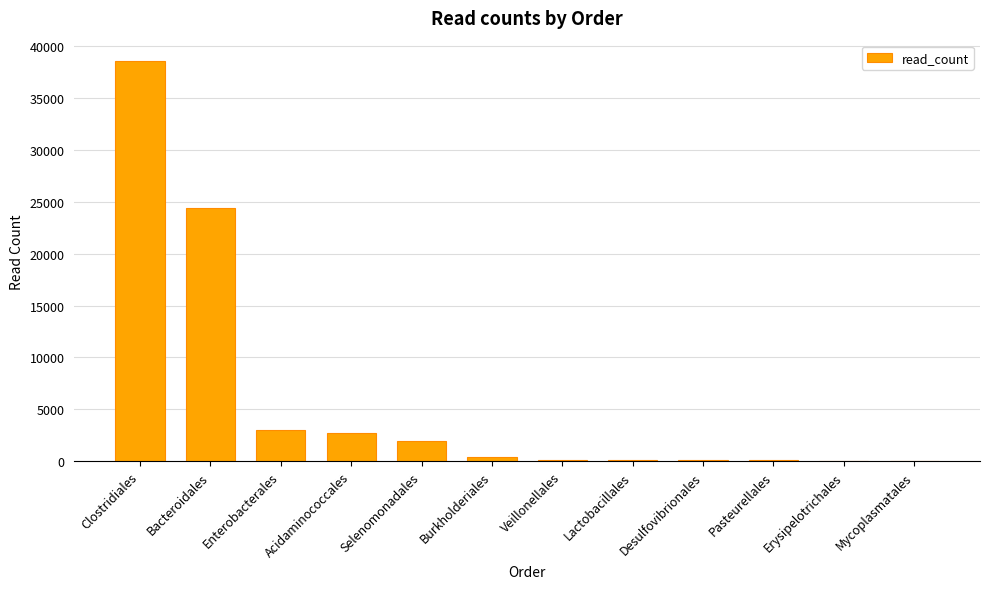

What is the sum of all values?

71690